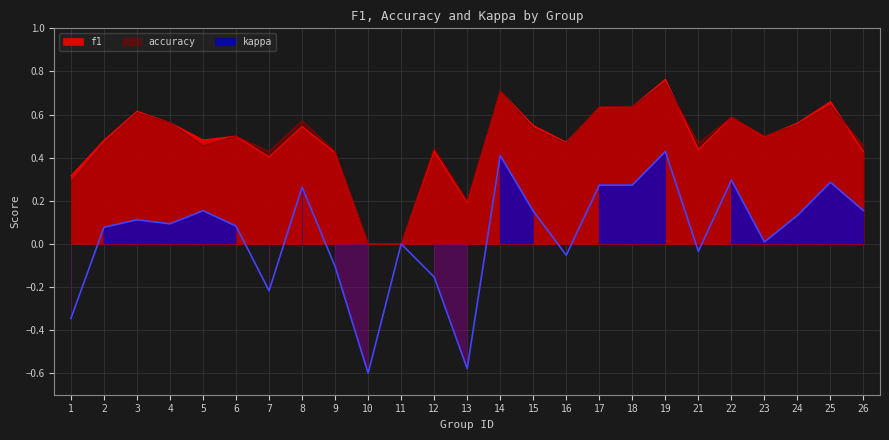

How many lines are shown in the chart?

3